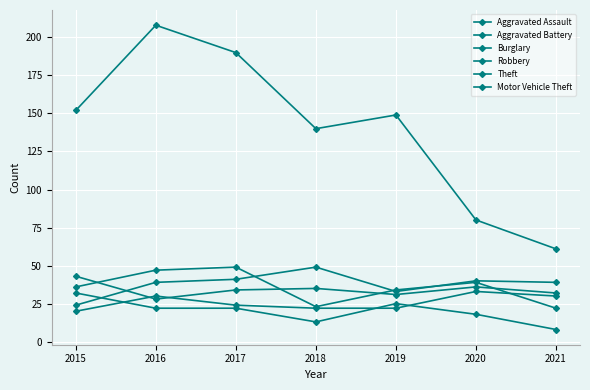

How many series are shown in this chart?

6